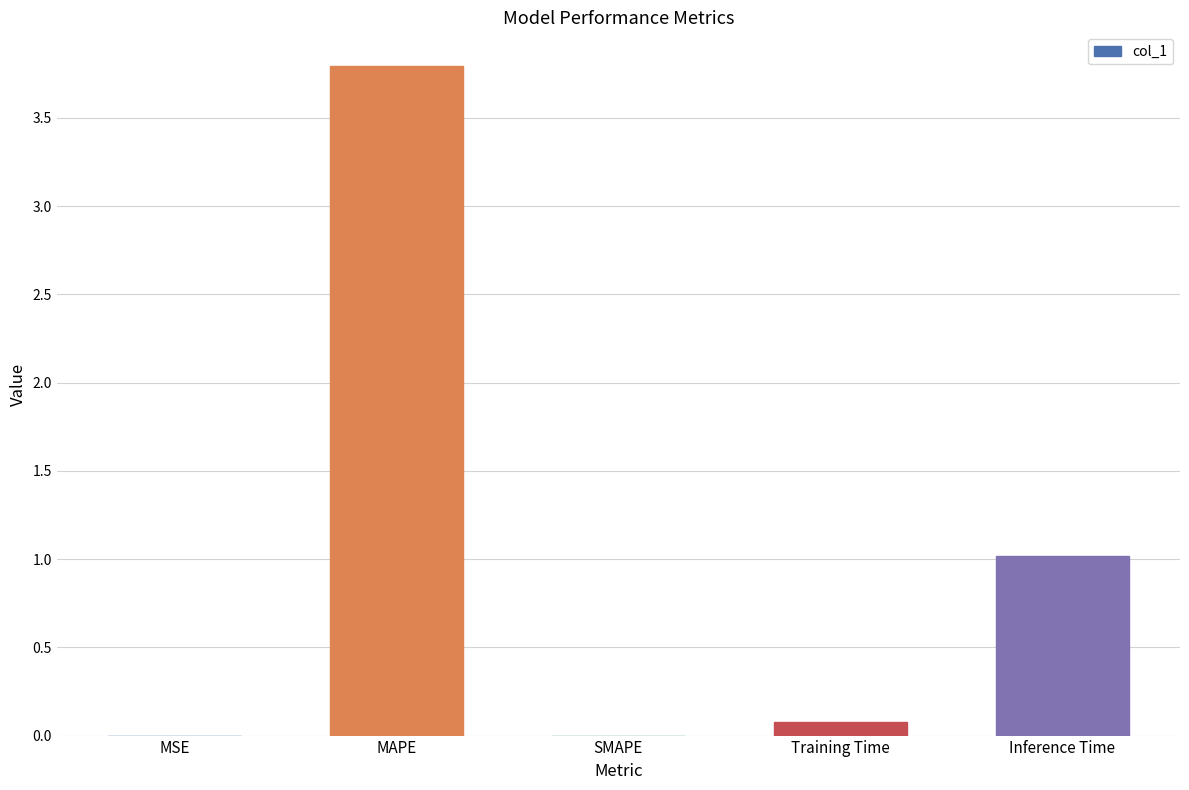

What is the change in value from Training Time to Inference Time?

+0.9